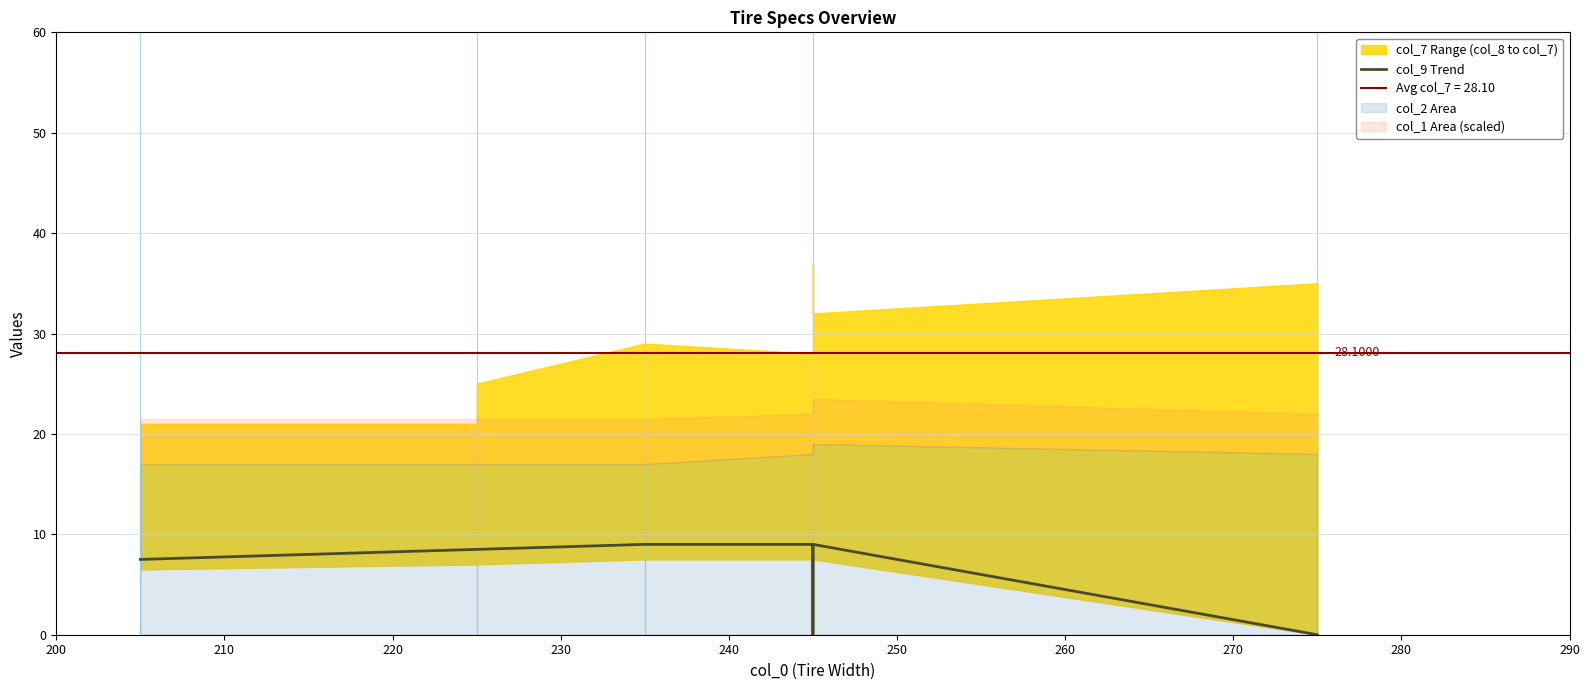

True or false: there are more than 0 points higher than both neighbors.

True